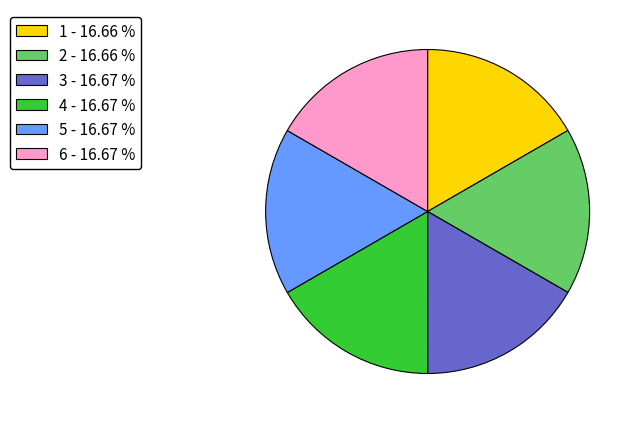

Do 4 and 2 together represent more than half of the pie?

No